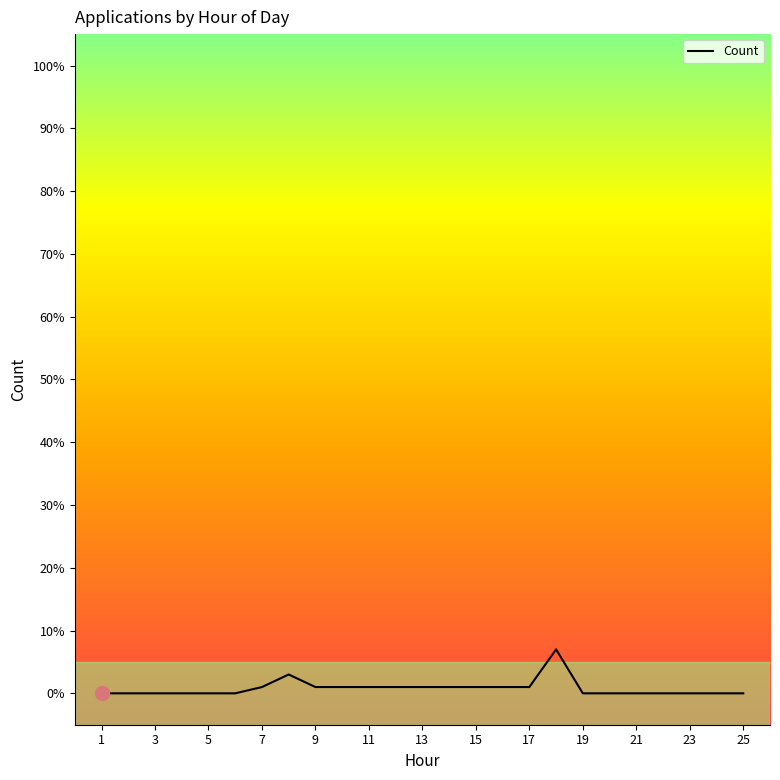

What is the difference between the maximum and minimum values?

7